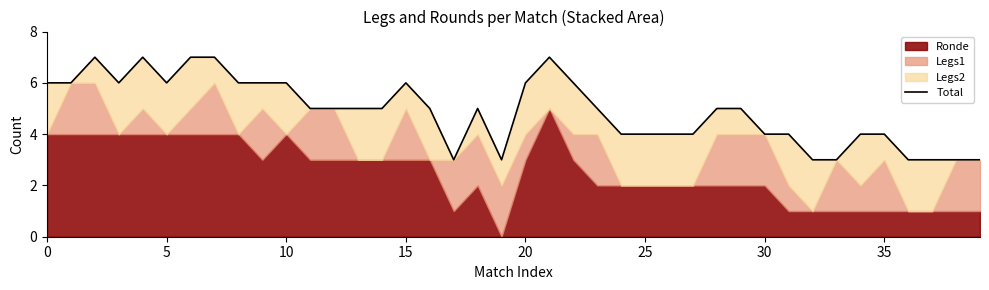

True or false: the data shows 5 at 14.

True